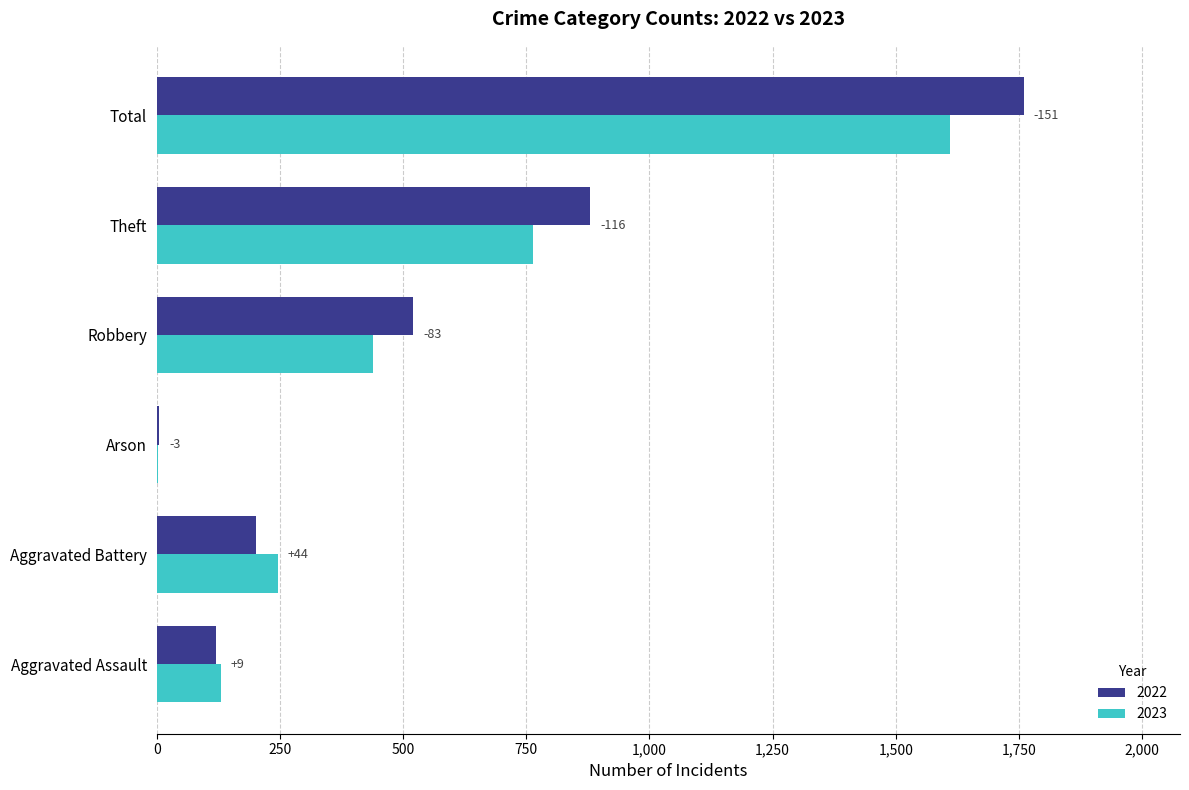

What are all the series names shown in the legend?

2022, 2023